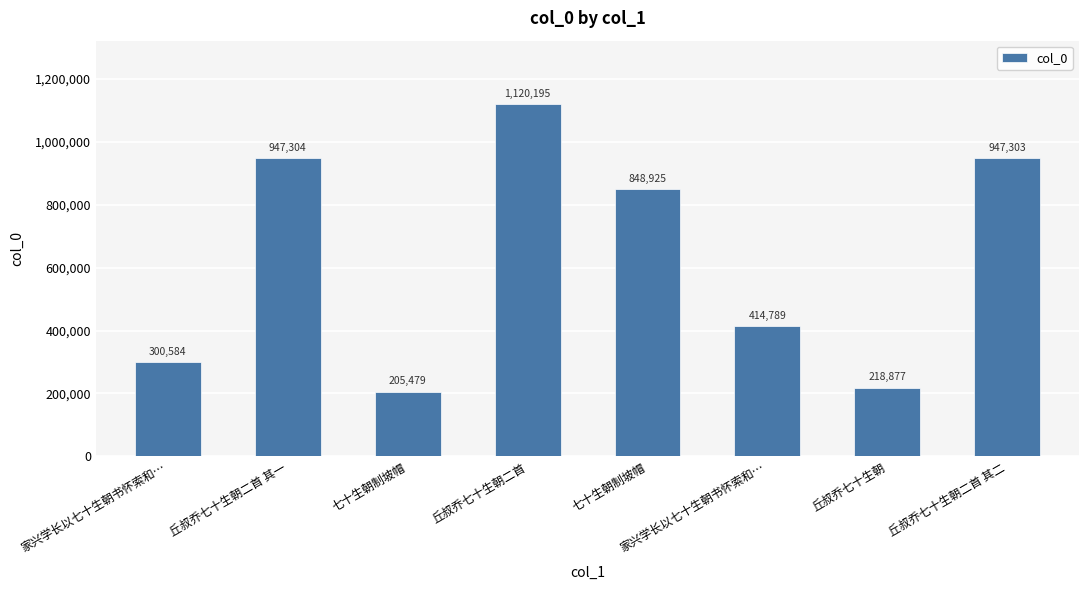

The value at 丘叔乔七十生朝二首 is 1120195. True or false?

True